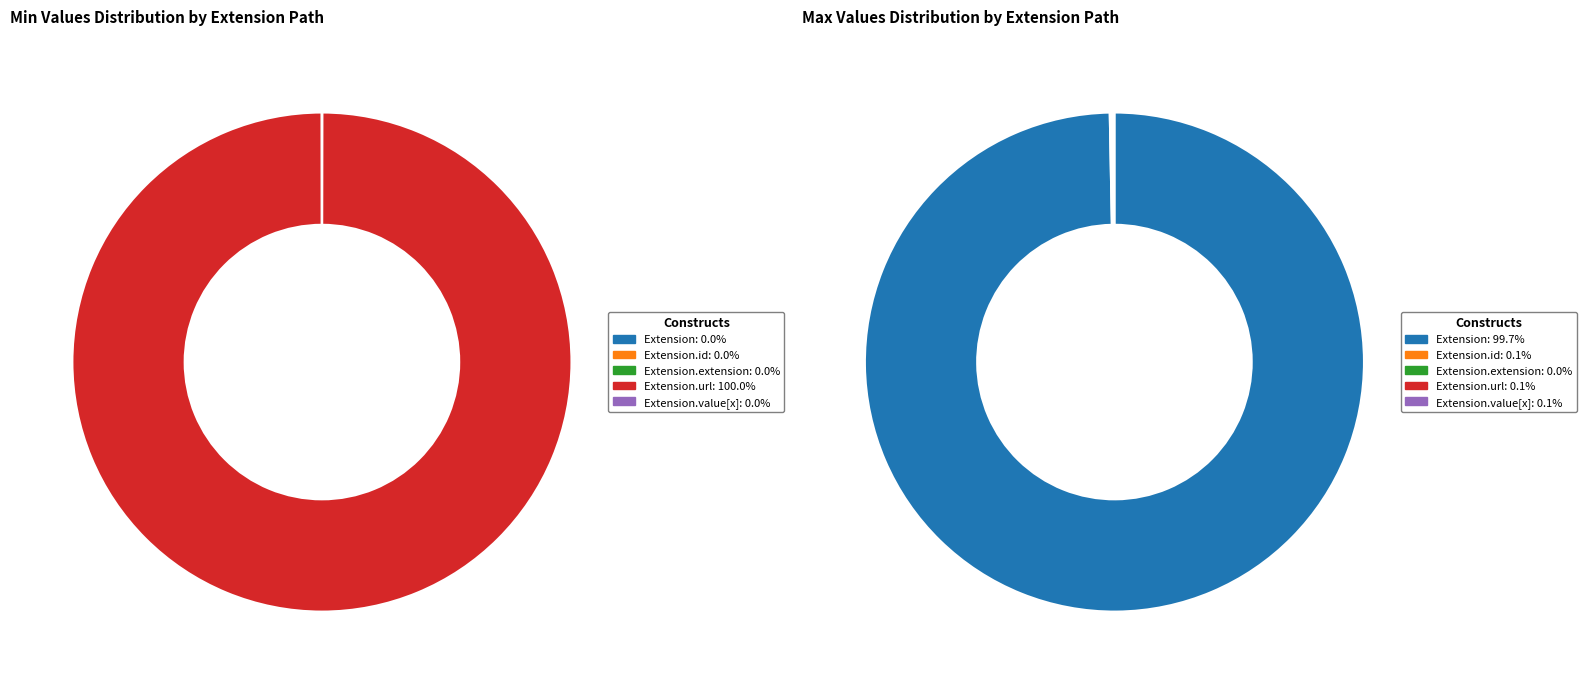

Which slice is the largest?

Extension.url